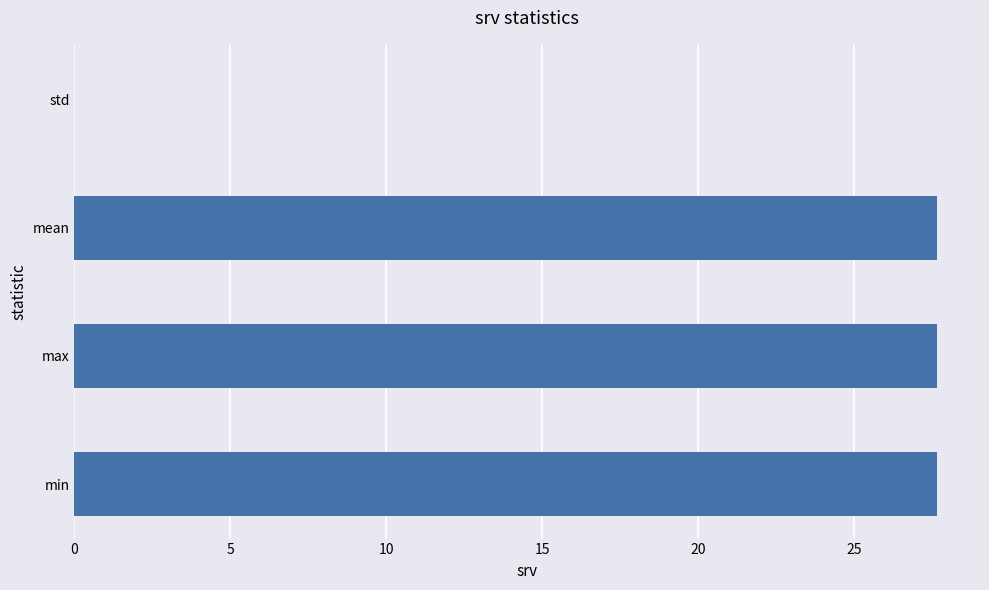

What is the sum of the values at min and max?

55.3